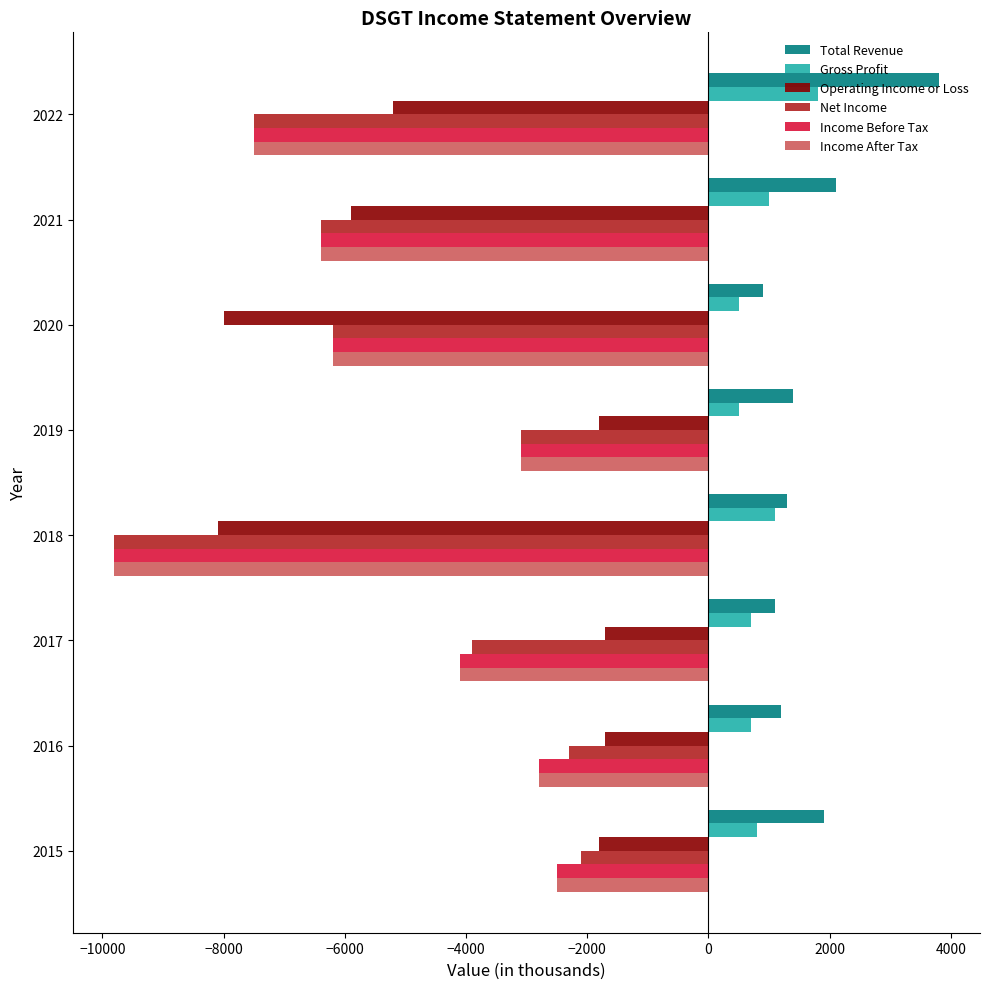

Between 2021 and 2019, which series saw the biggest shift?

Operating Income or Loss